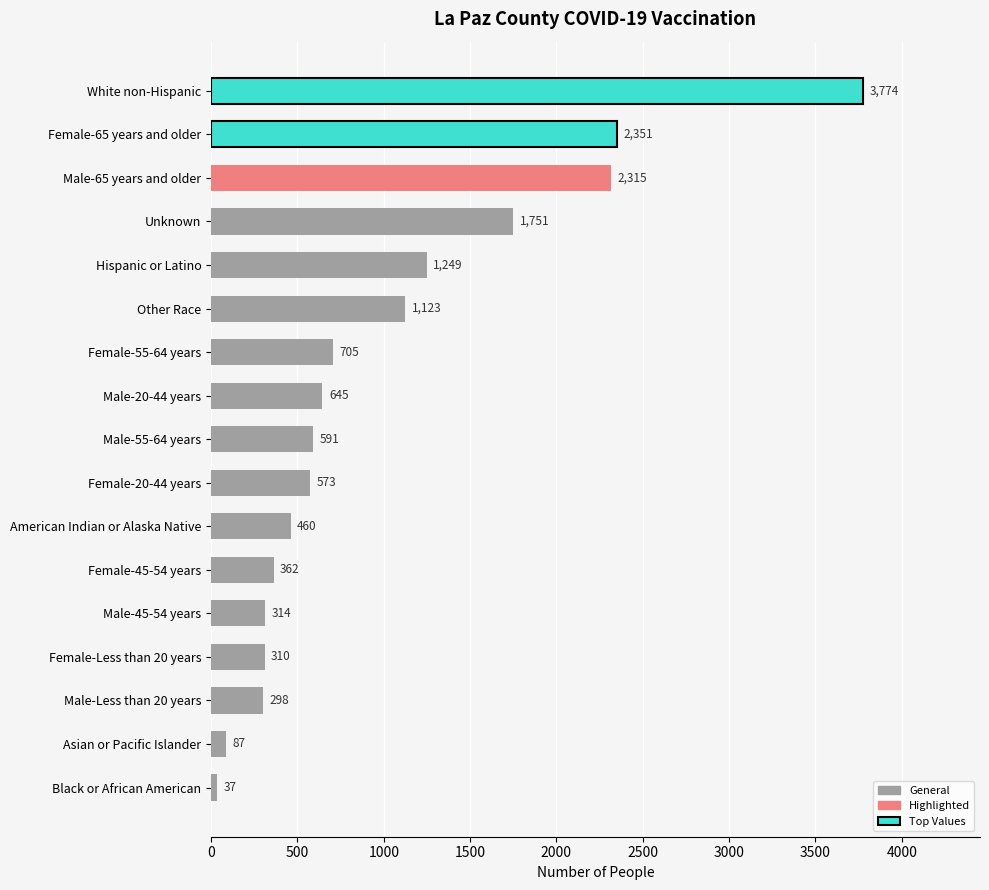

What is the average value?

997